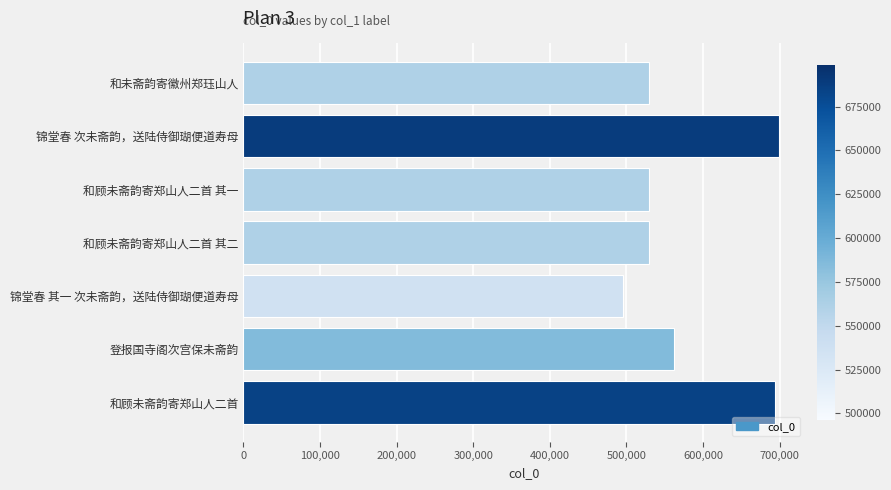

What is the value of the 5th bar from the top?

496213